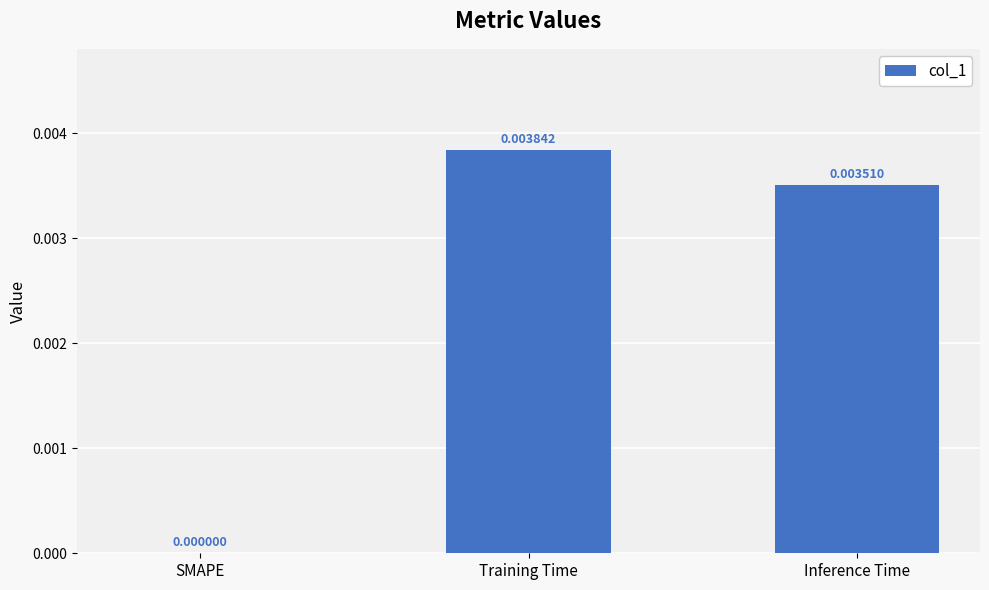

At which label is the value closest to 0?

SMAPE